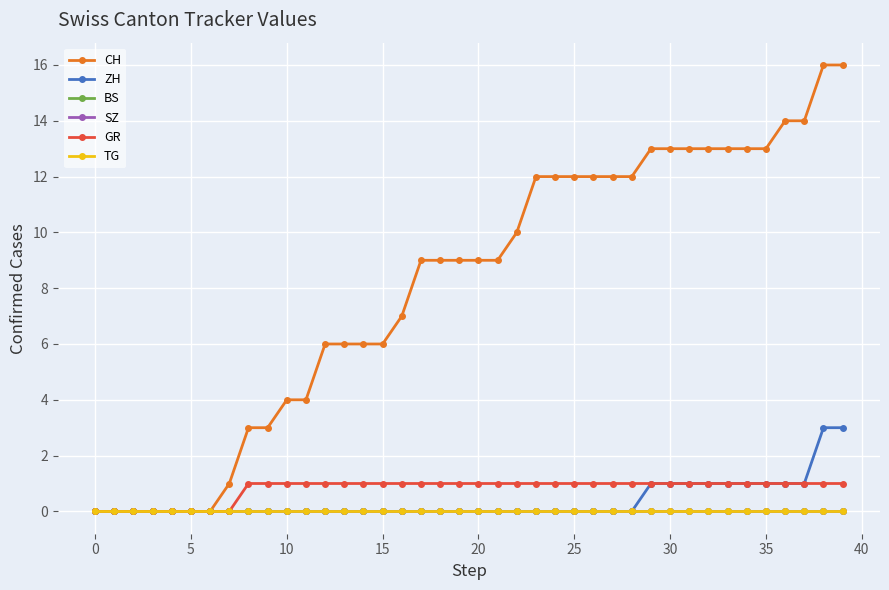

Does the chart have visible grid lines?

Yes